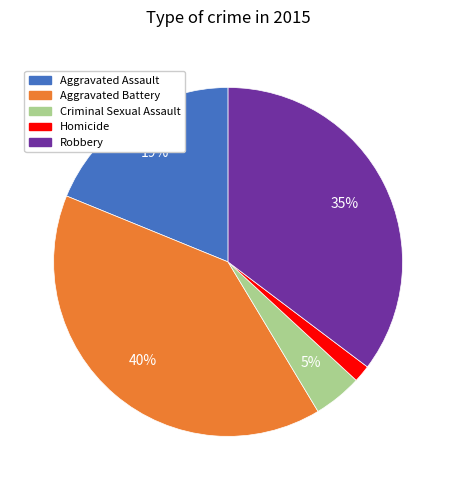

Rank the categories by value from lowest to highest.

Homicide, Criminal Sexual Assault, Aggravated Assault, Robbery, Aggravated Battery